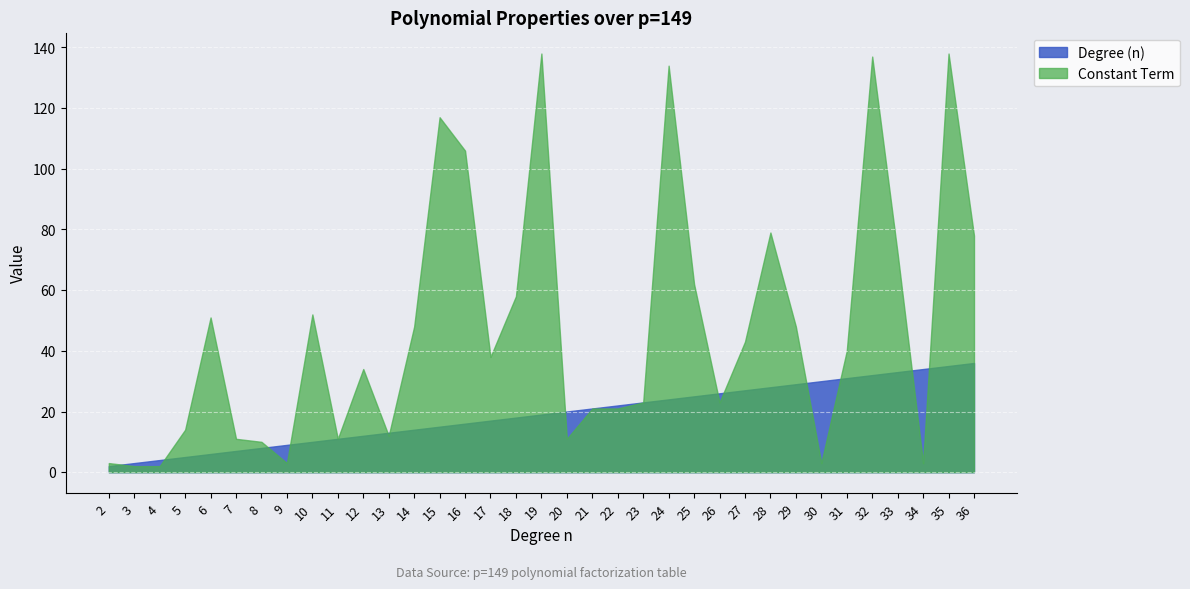

Which series has the largest total across all categories?

Constant Term